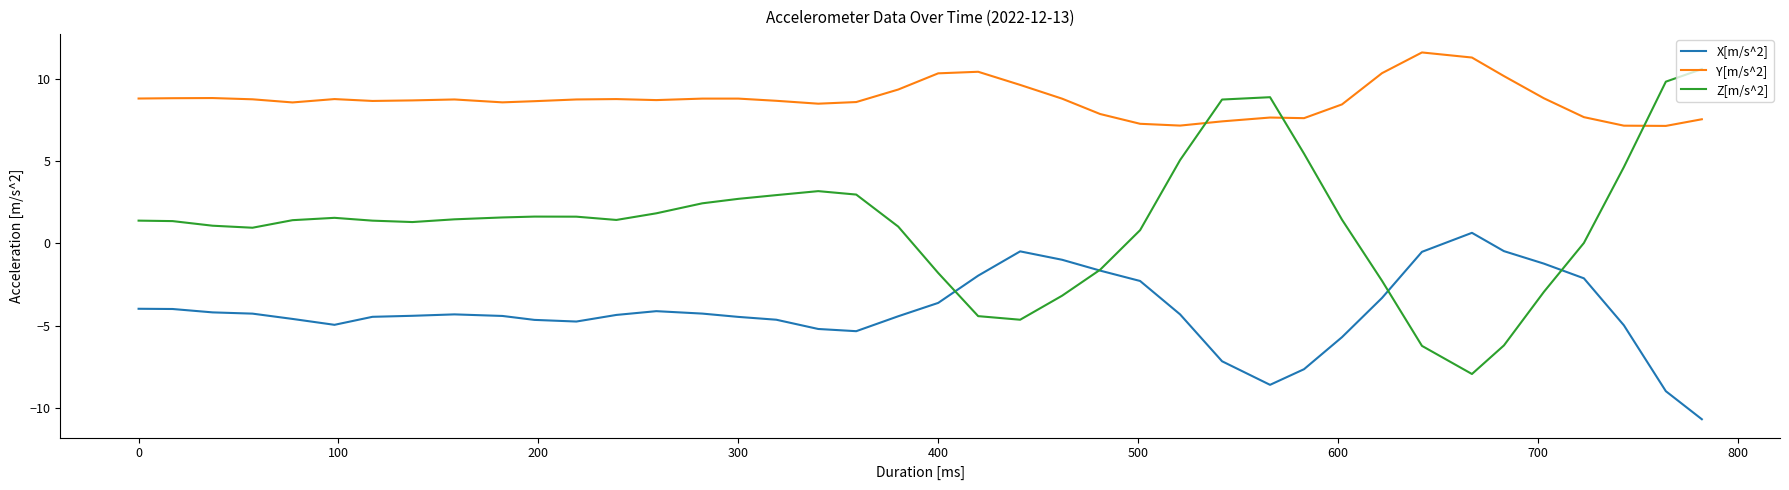

What is the maximum value for X[m/s^2]?

0.6